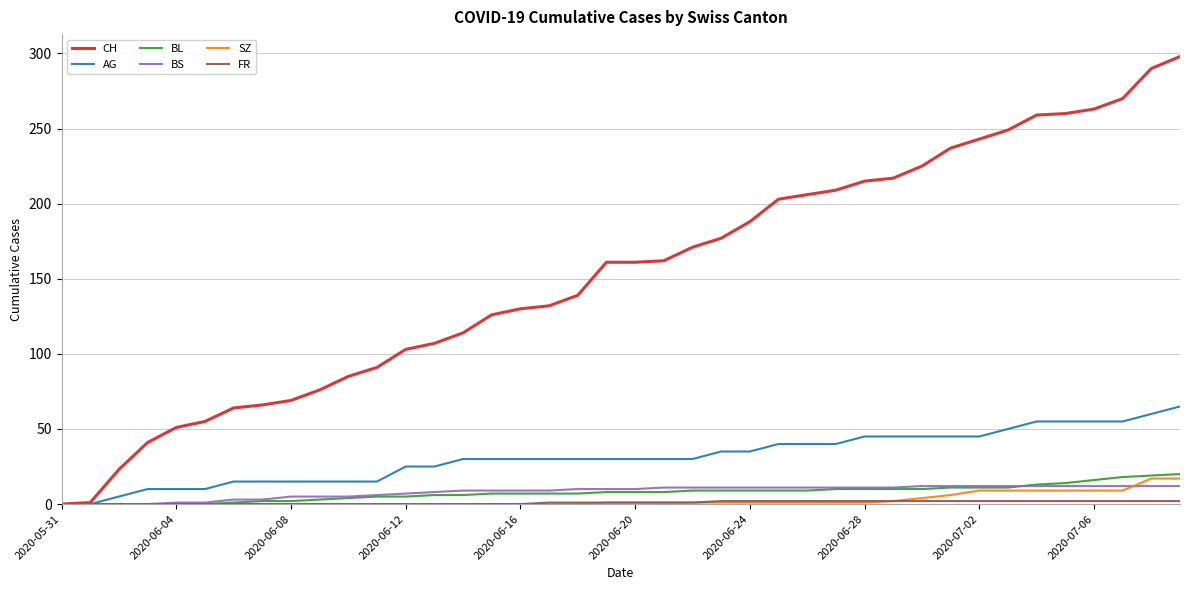

Which series has the largest total across all categories?

CH